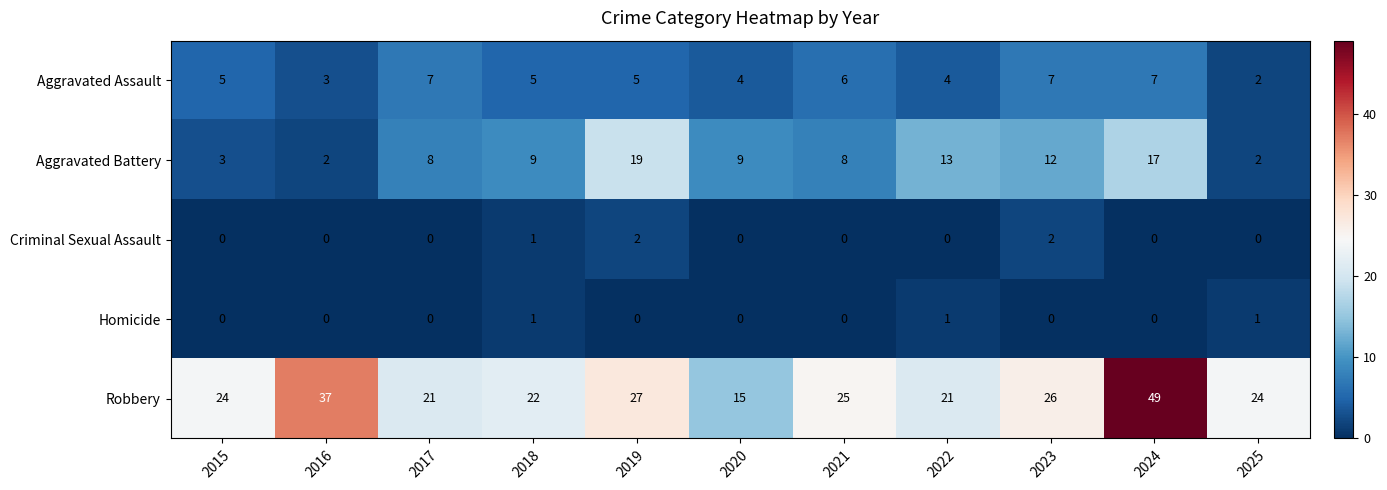

Which series has the largest range (max minus min)?

Robbery